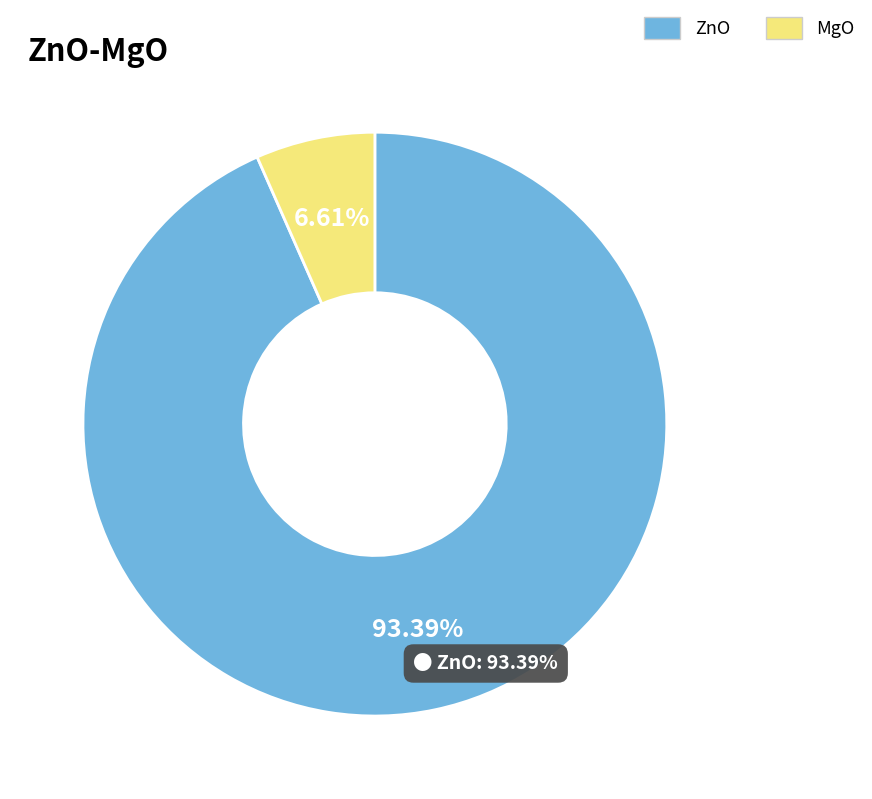

How many slices are in this pie chart?

2